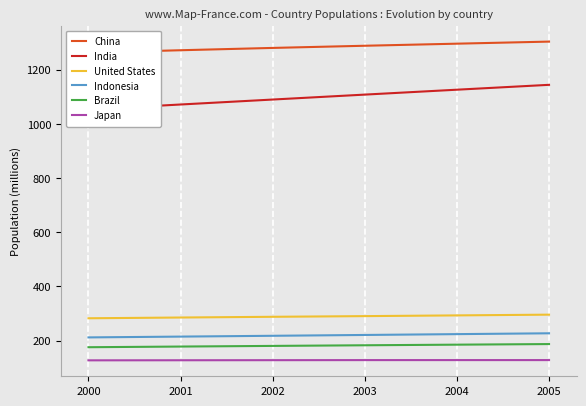

At 2001, list the series in order from smallest to largest.

Japan, Brazil, Indonesia, United States, India, China